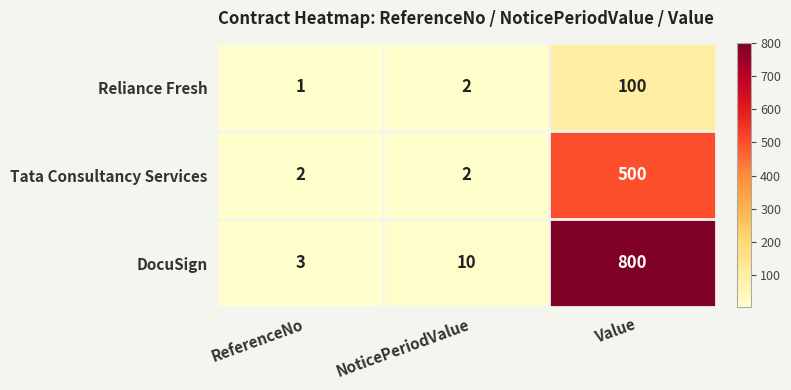

What is the difference between the maximum and second lowest values in the Tata Consultancy Services series?

498